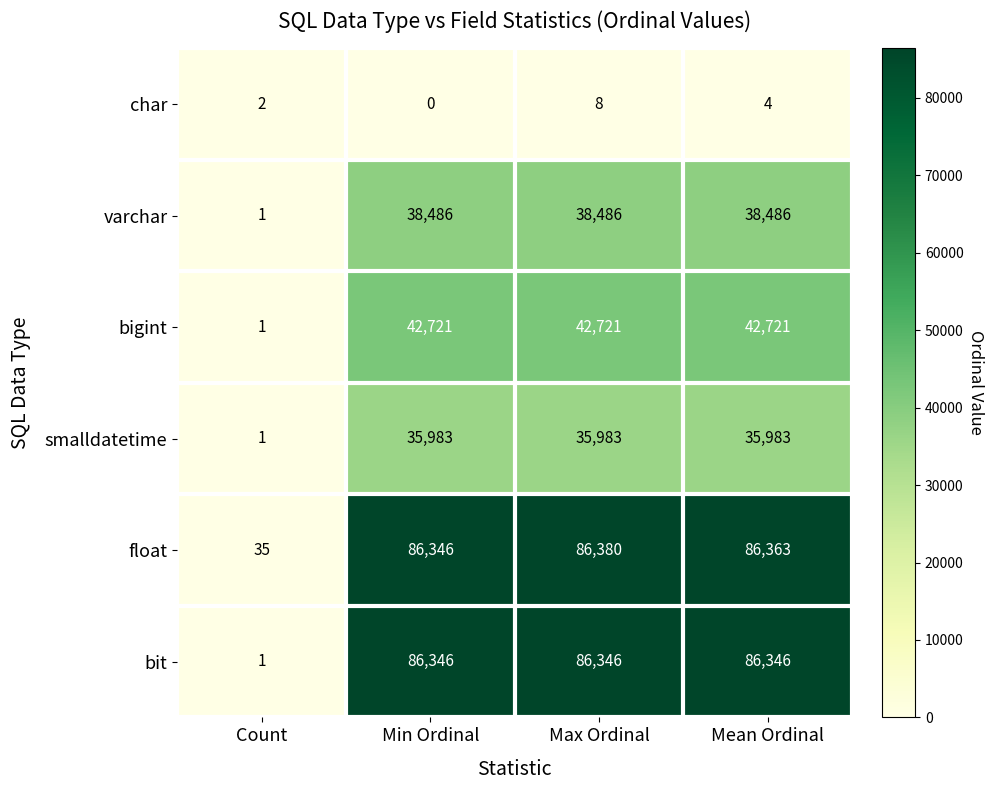

List the series in order of their peak value, lowest first.

char, smalldatetime, varchar, bigint, bit, float